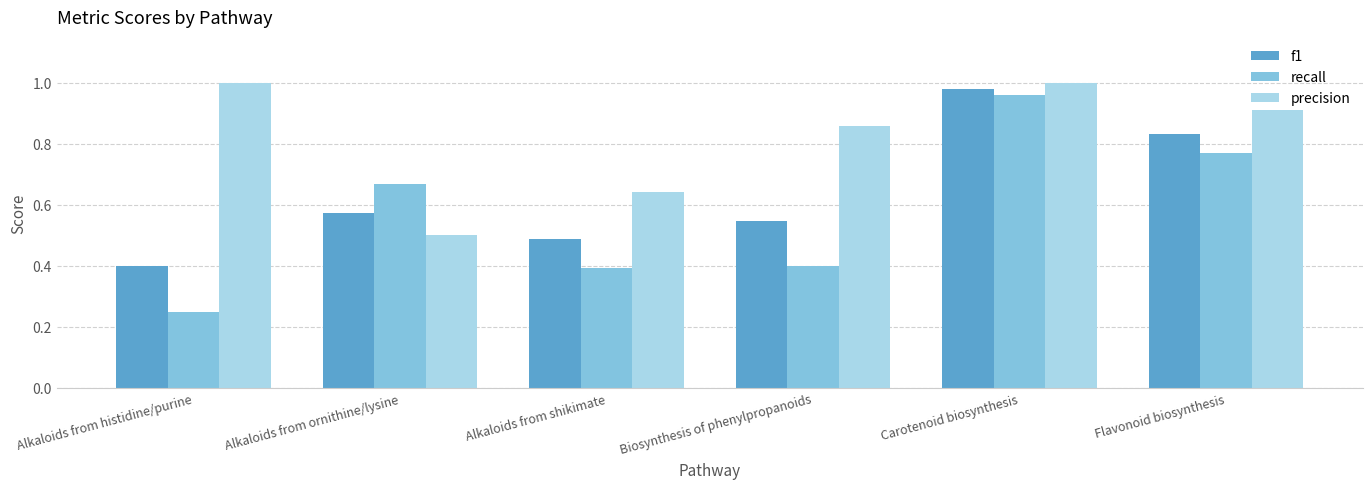

What is the label of the 5th bar from the right?

Alkaloids from ornithine/lysine